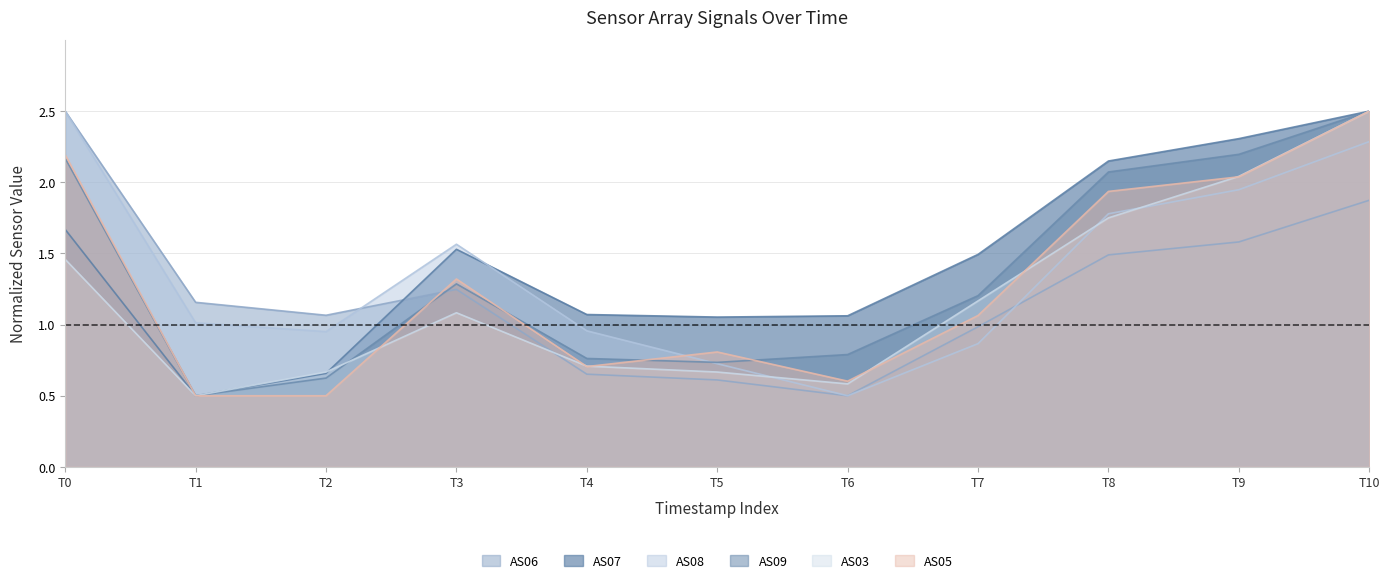

At which category is the sum across all series the highest?

T10